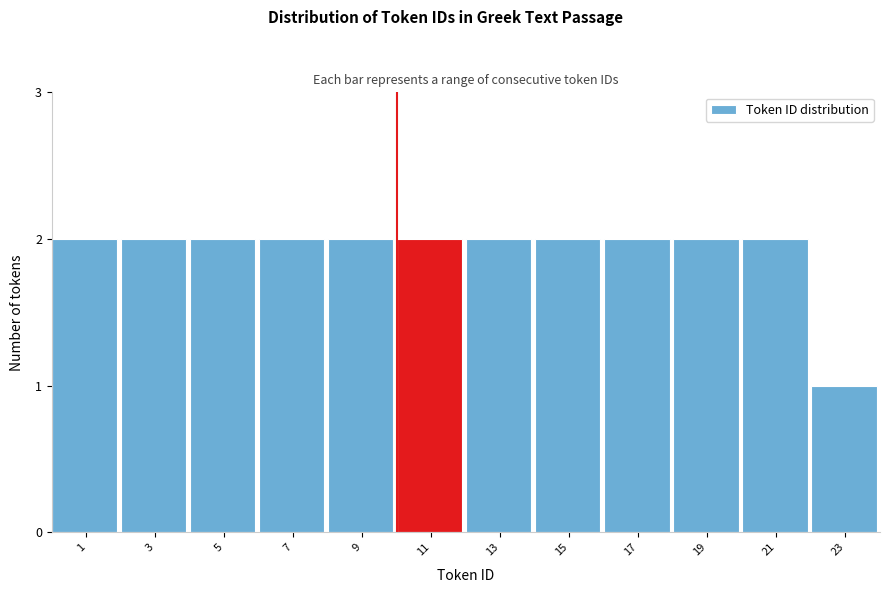

Reading left to right, what are all the values shown in this chart?

1=2	3=2	5=2	7=2	9=2	11=2	13=2	15=2	17=2	19=2	21=2	23=1